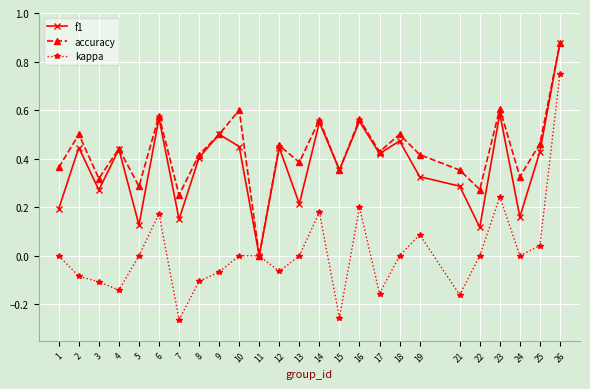

After their last crossing, which series has the higher values: accuracy or f1?

f1